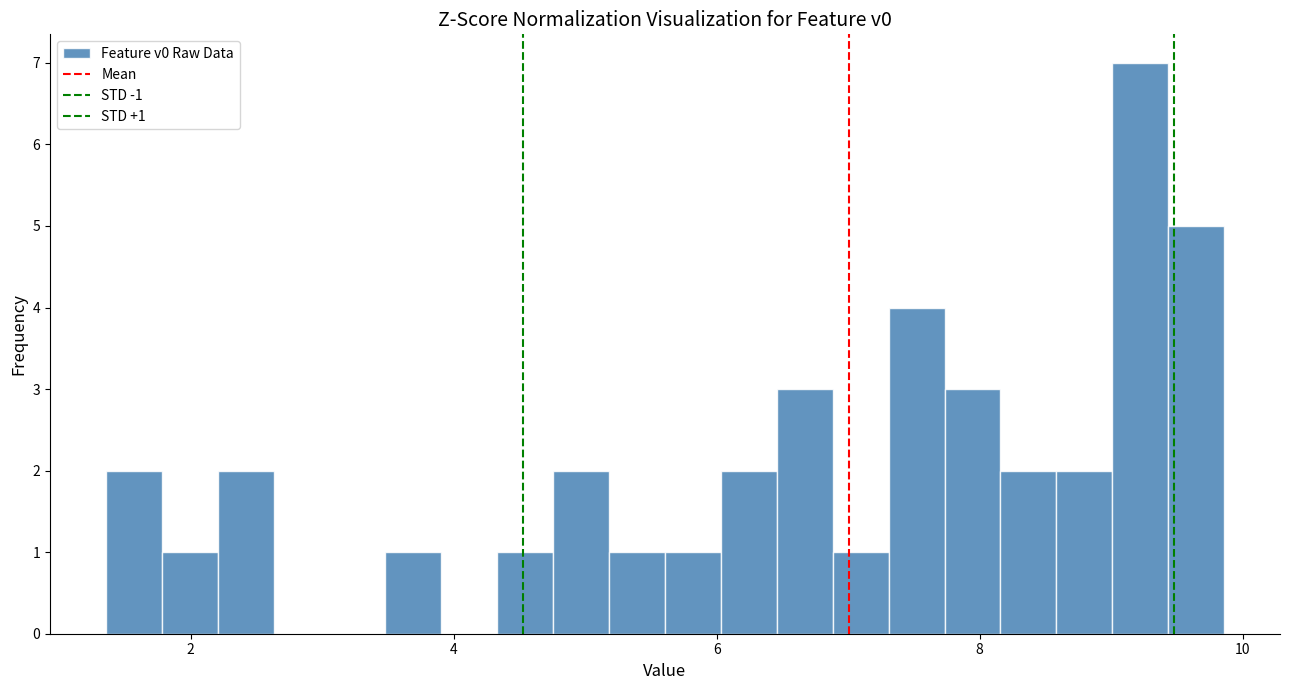

Around what value on the x-axis is the tallest bar? Give the approximate position of its centre, as read against the axis.

9.2